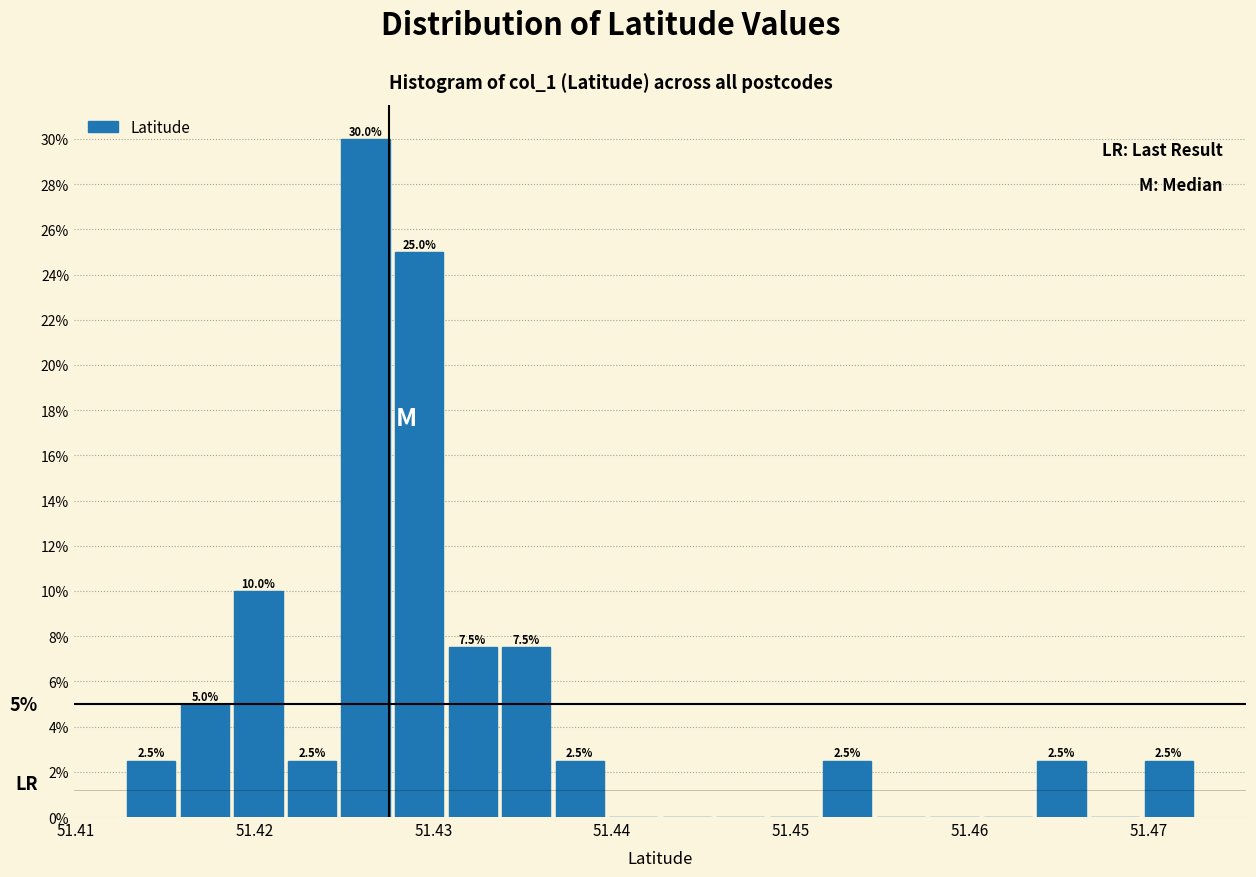

Read against the x-axis, roughly where is the centre of the tallest bar?

51.426